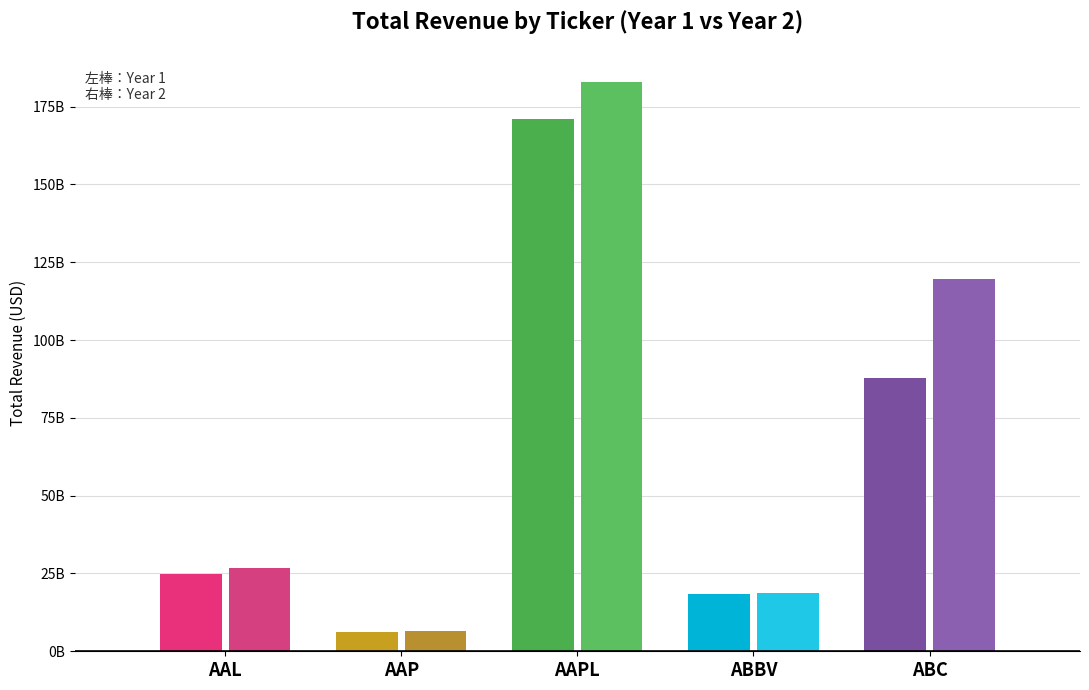

Reading right to left, extract all data points from this chart.

Year 1 Total_Revenue: ABC=87959167000	ABBV=18380000000	AAPL=170910000000	AAP=6205003000	AAL=24855000000
Year 2 Total_Revenue: ABC=119569127000	ABBV=18790000000	AAPL=182795000000	AAP=6493814000	AAL=26743000000